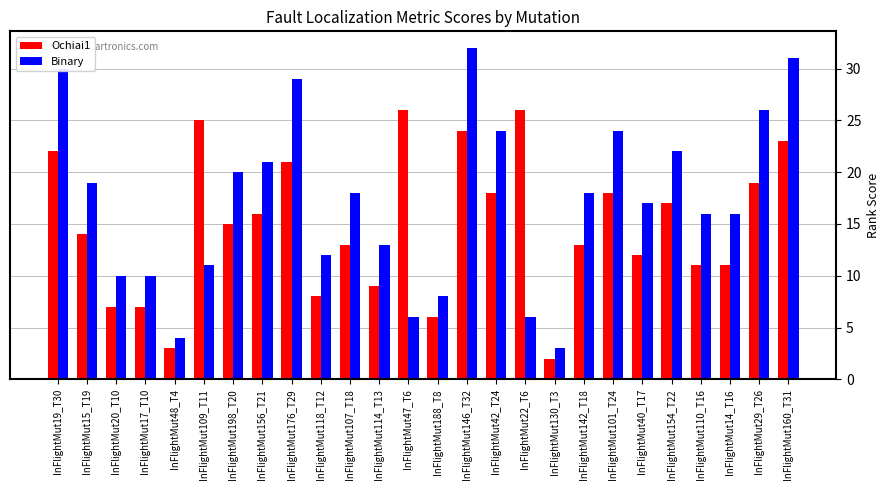

Which series changed the most between InFlightMut176_T29 and InFlightMut42_T24?

Binary